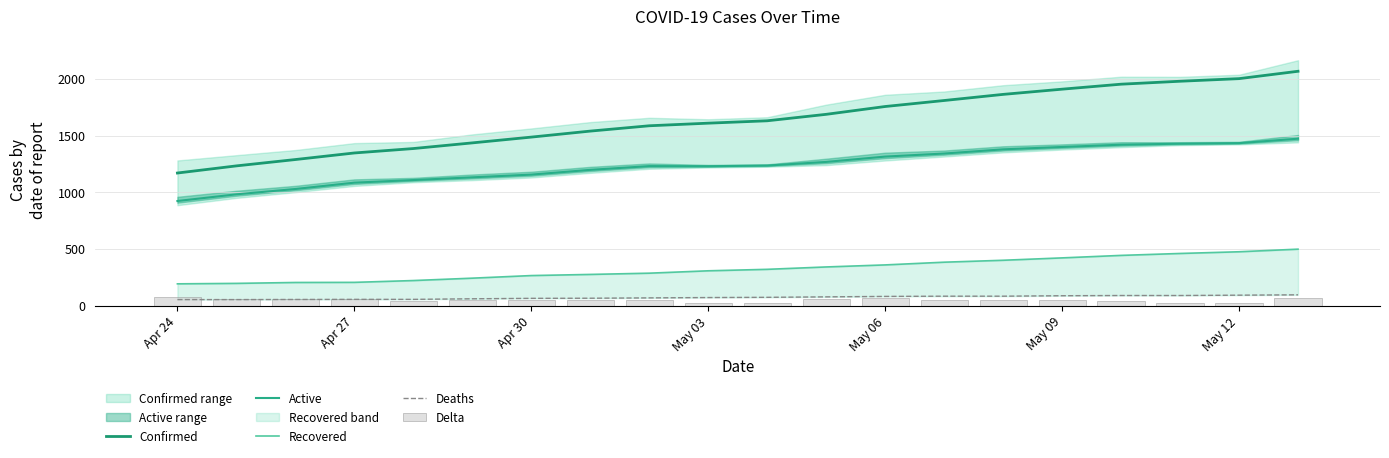

The Delta series shows 33 at 10. True or false?

False